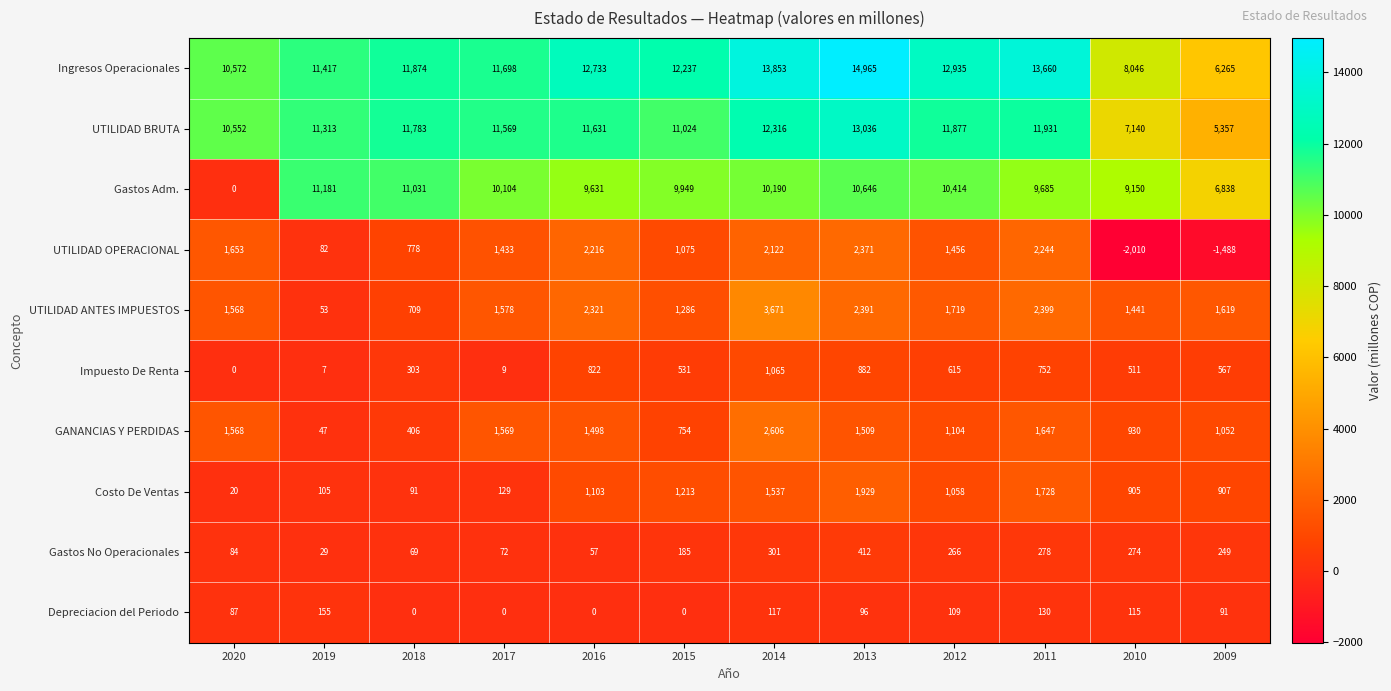

At which label does UTILIDAD ANTES IMPUESTOS first exceed 1619?

2016